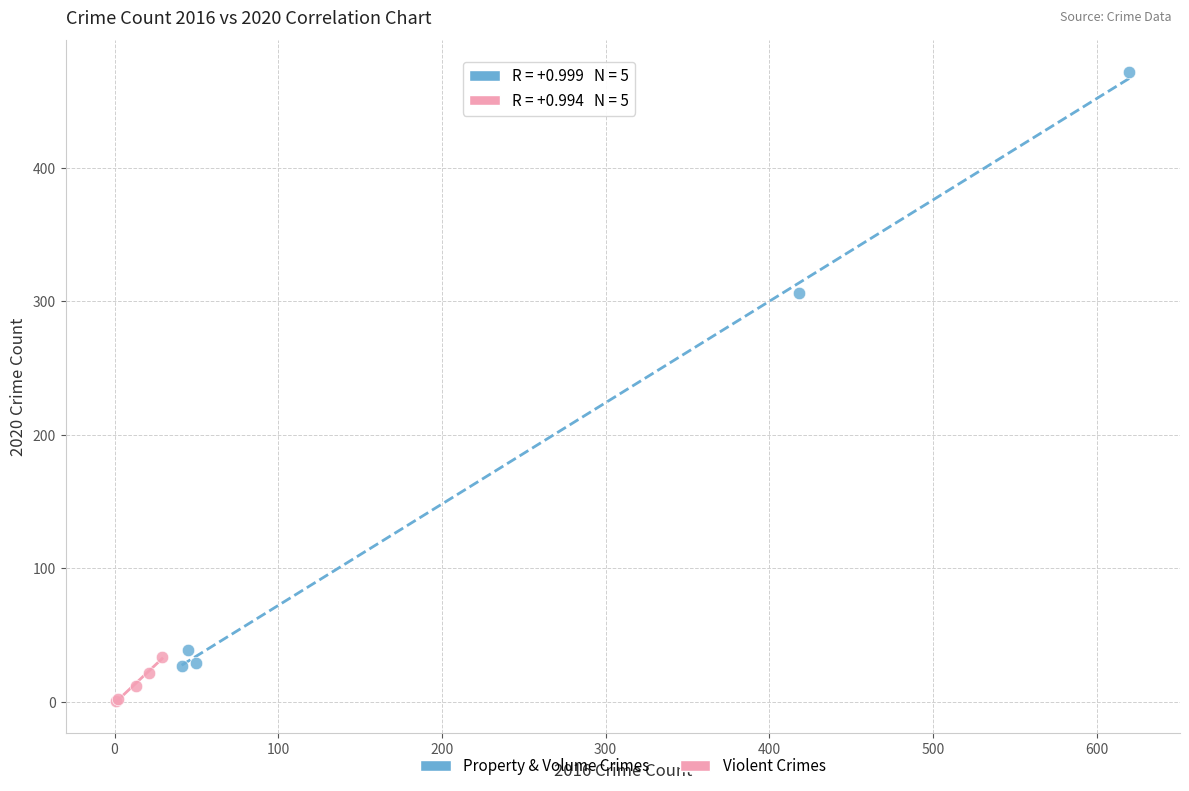

Which series has the largest Y range (max minus min)?

Property & Volume Crimes